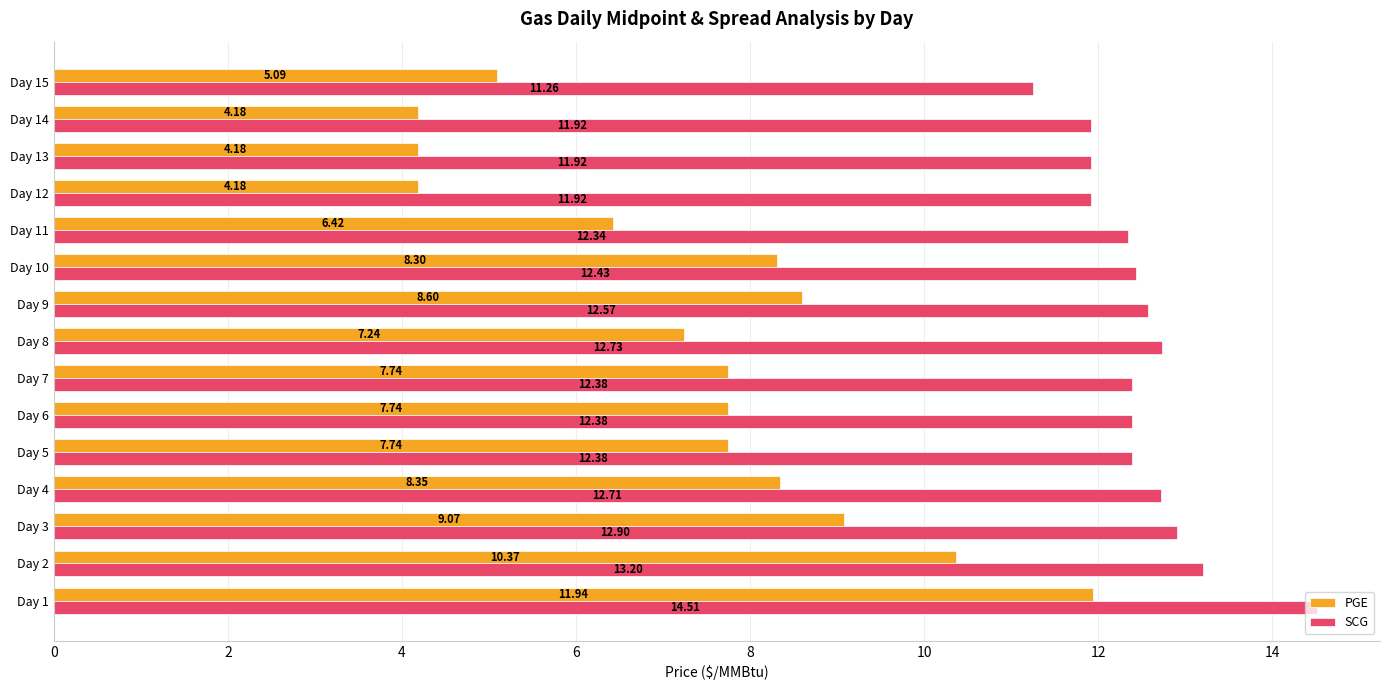

List the series in order of their overall mean, highest first.

SCG, PGE